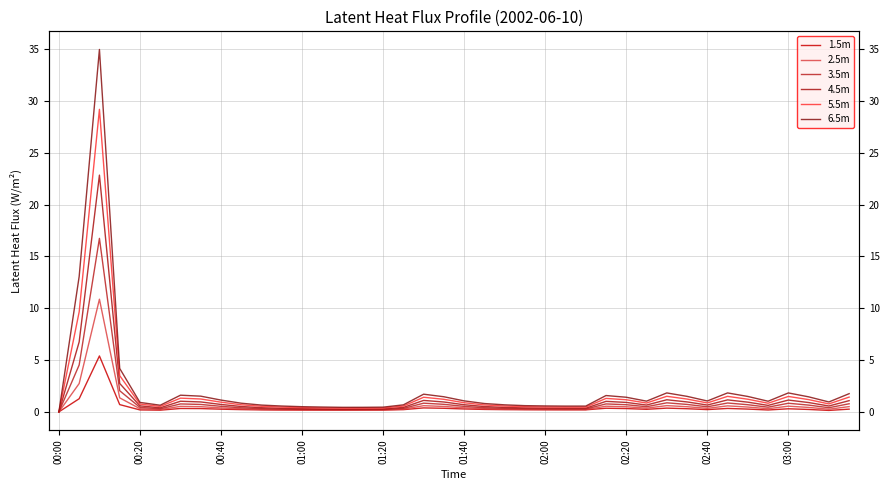

At how many categories does at least one series exceed 31?

1